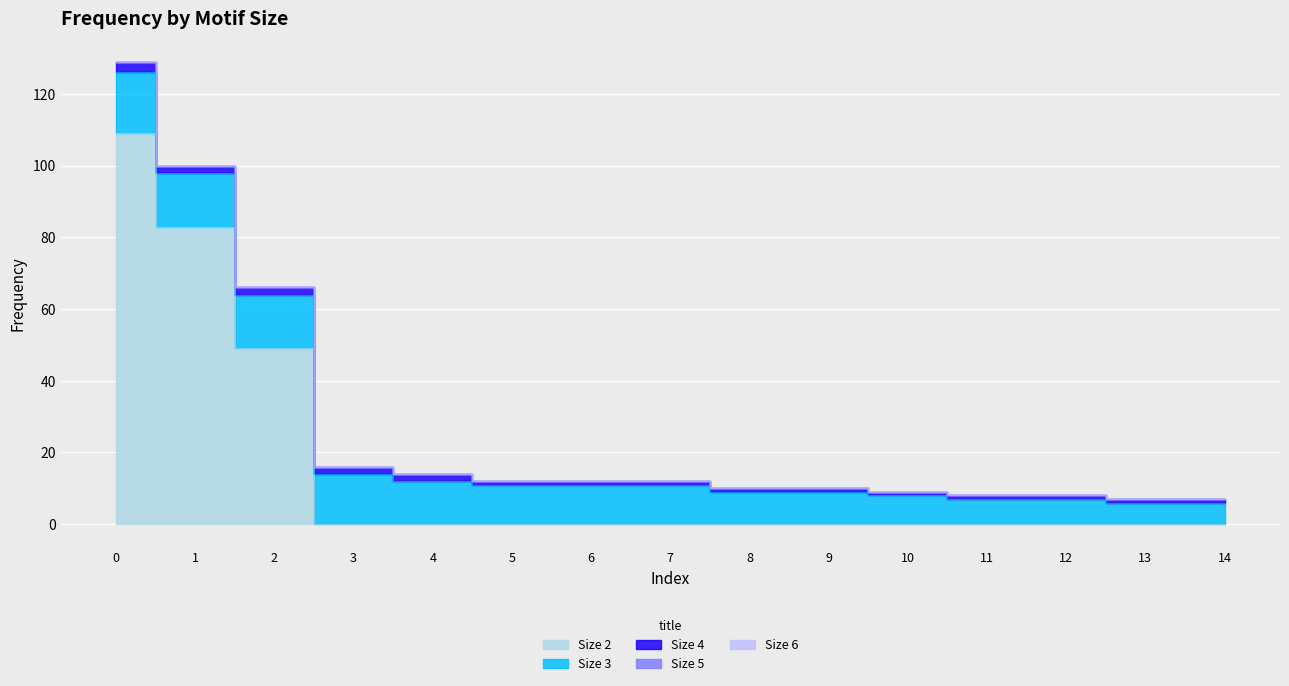

List the labels in order of freq_3 value, largest first.

0, 1, 2, 3, 4, 5, 6, 7, 8, 9, 10, 11, 12, 13, 14